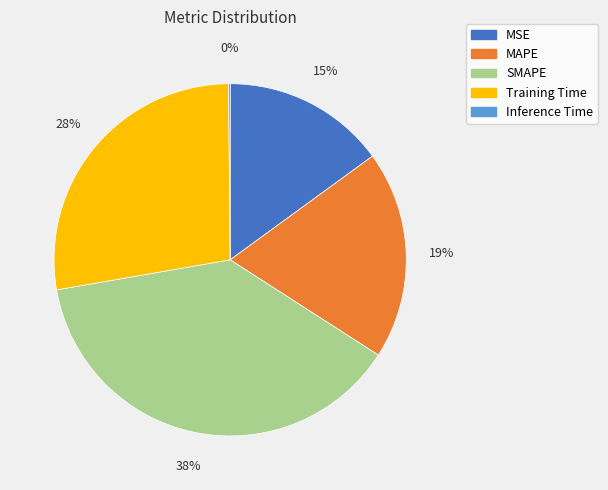

Is there a majority slice in this chart?

No